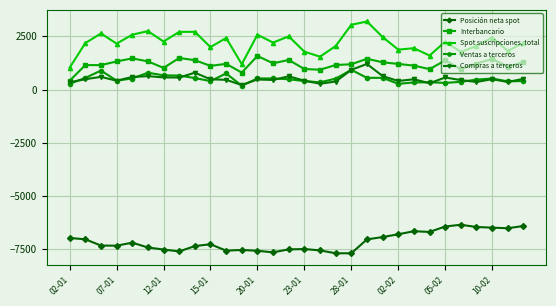

True or false: Compras a terceros and Posición neta spot intersect in this chart.

False